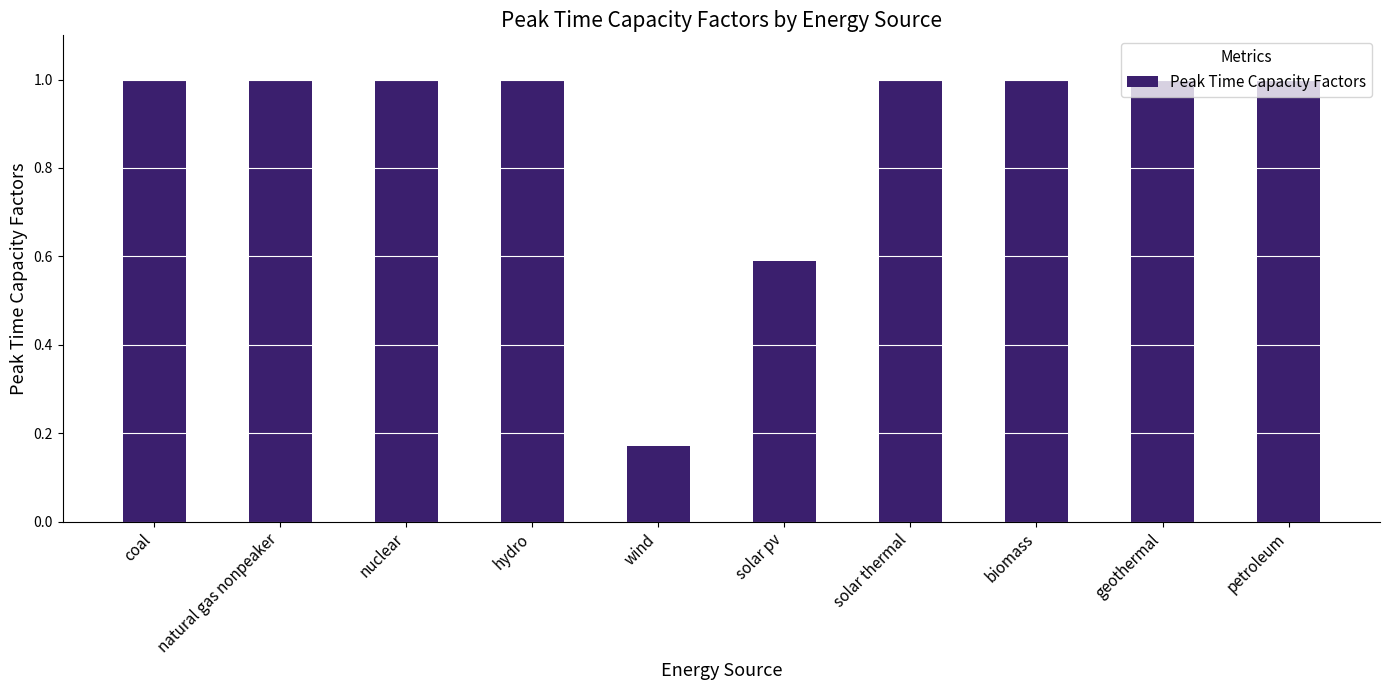

What is the approximate value at nuclear?

1.0